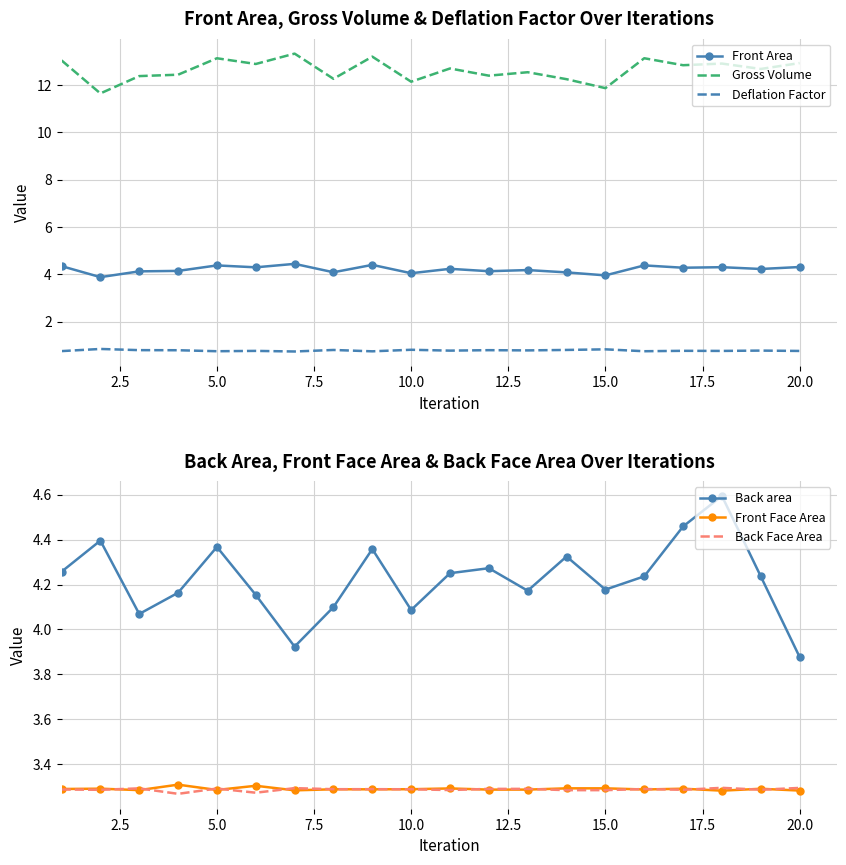

At how many categories does at least one series exceed 2?

20